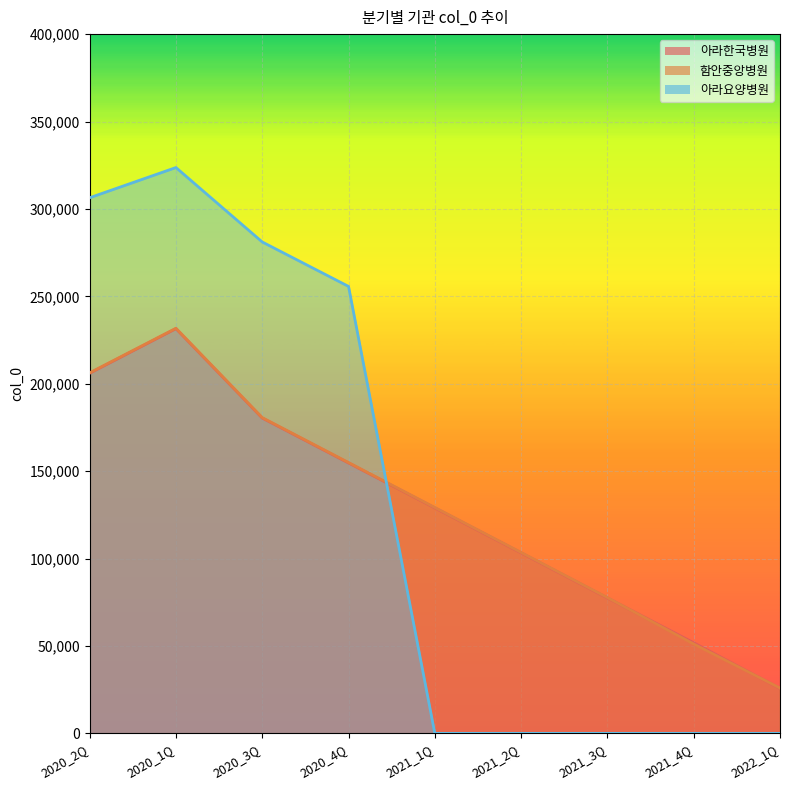

Where does the 함안중앙병원 series first go above 129208?

2020_2Q